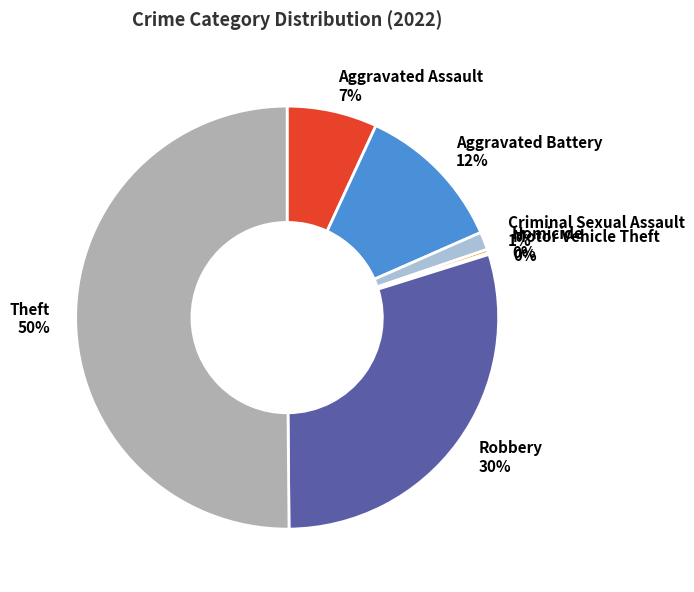

Which category has the biggest portion of the pie?

Theft